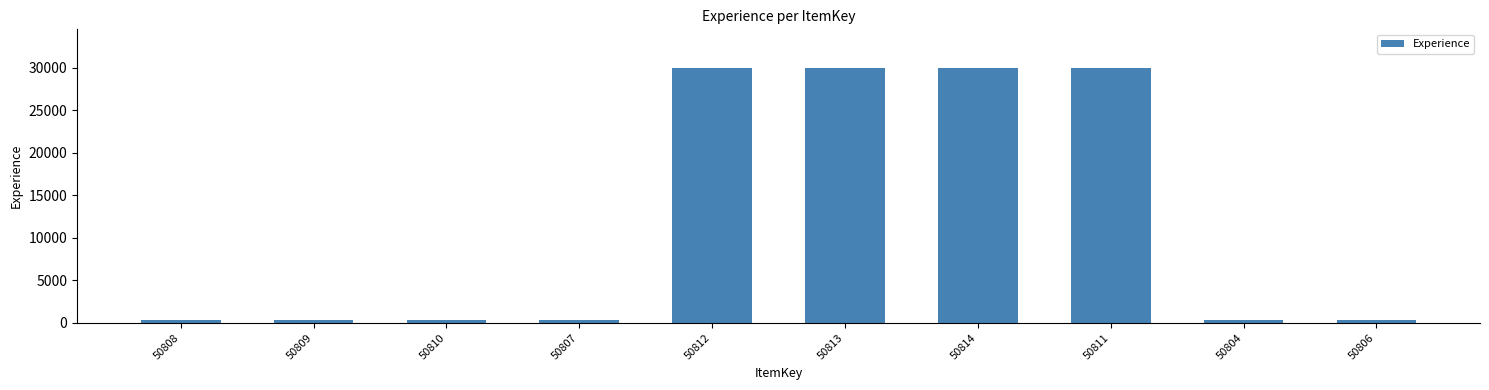

Reading right to left, what are all the values shown in this chart?

300	300	30000	30000	30000	30000	300	300	300	300